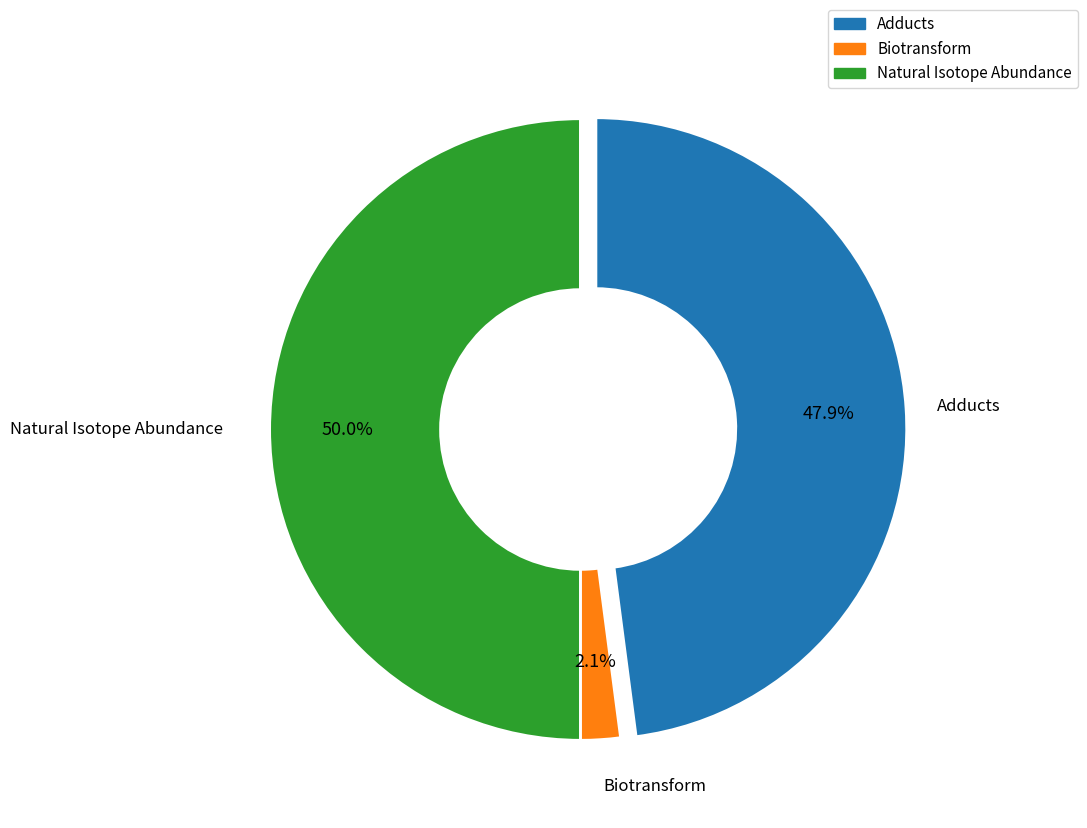

Is it true that Natural Isotope Abundance is 58% of the pie?

False